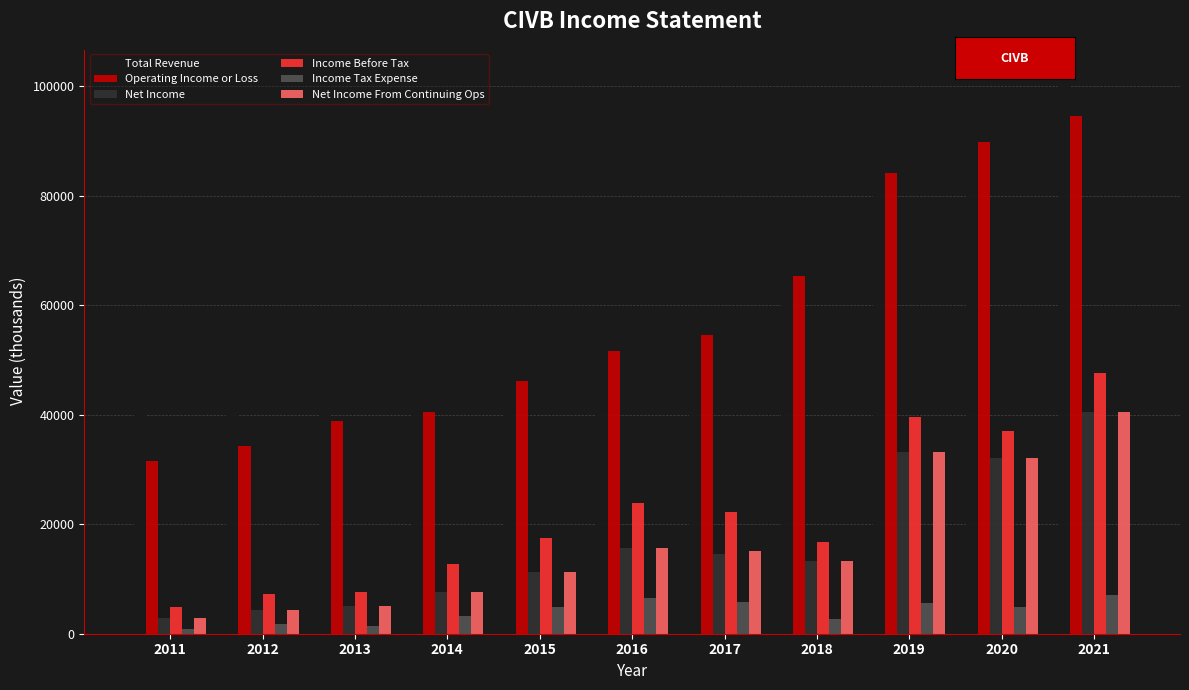

What is the difference between the second highest and minimum values in the Net Income From Continuing Ops series?

30300